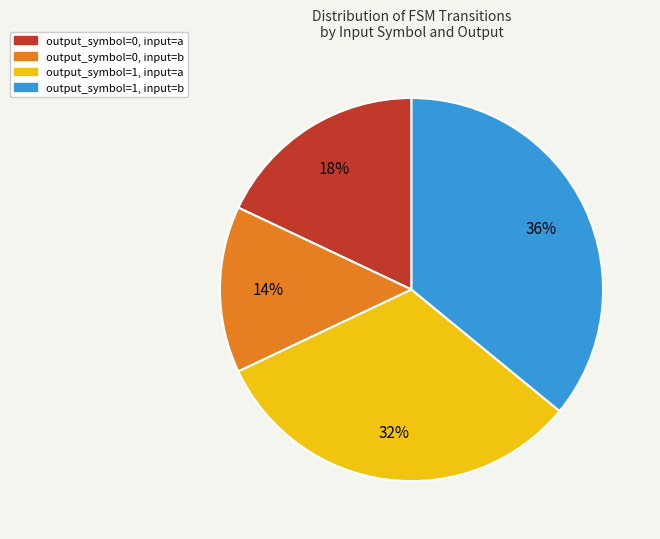

Rank the categories by value from lowest to highest.

output_symbol=0, input=b, output_symbol=0, input=a, output_symbol=1, input=a, output_symbol=1, input=b